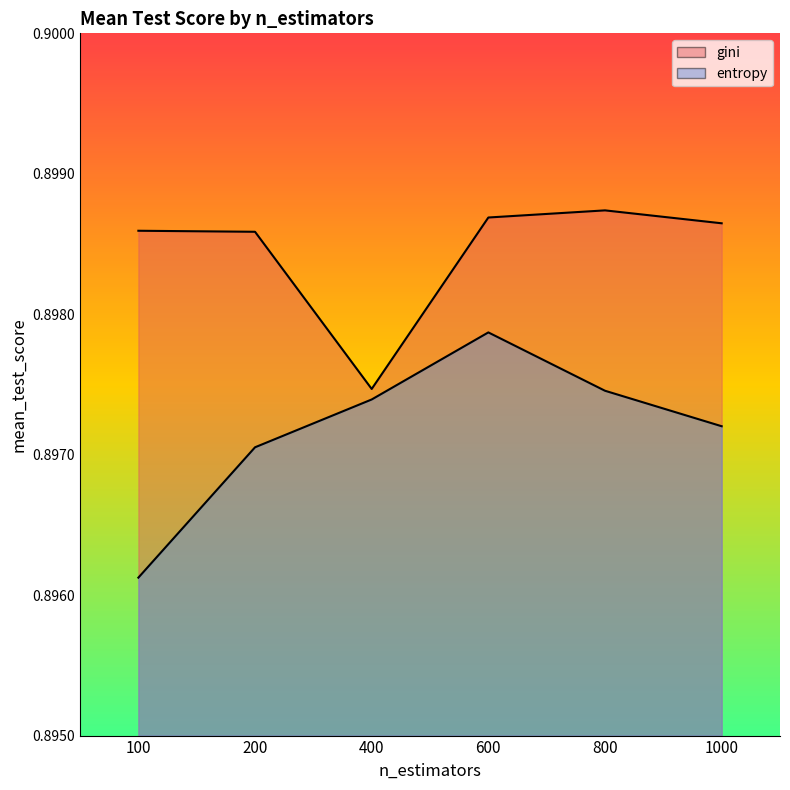

What is the approximate value of gini at 800?

0.9